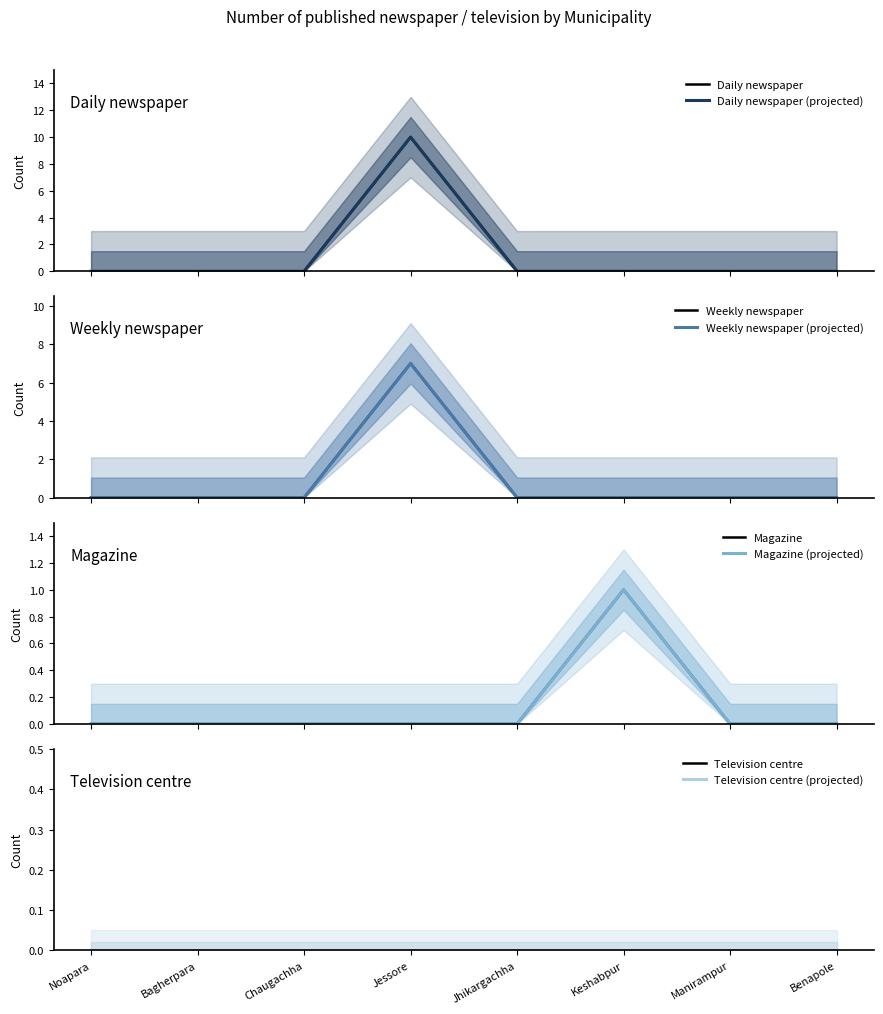

What is the sum of the Magazine values at Jessore and Keshabpur?

1